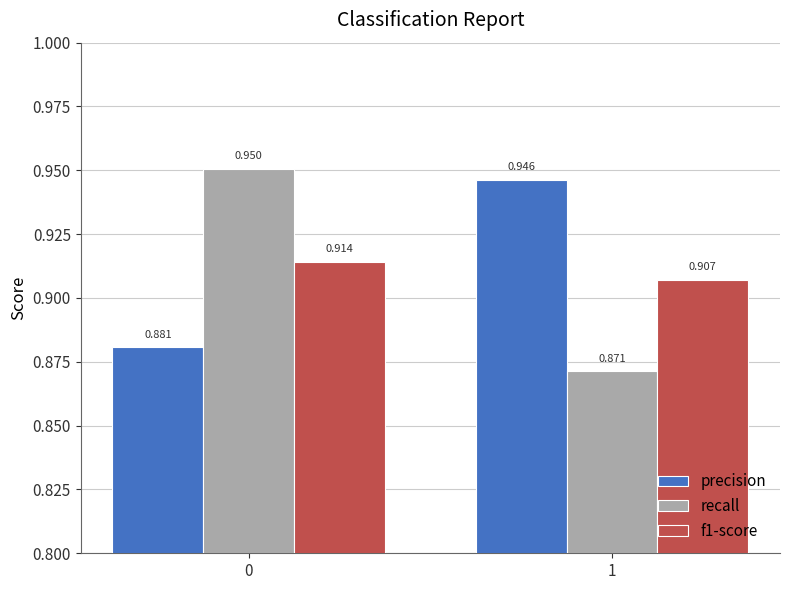

List the labels in order of precision value, smallest first.

0, 1